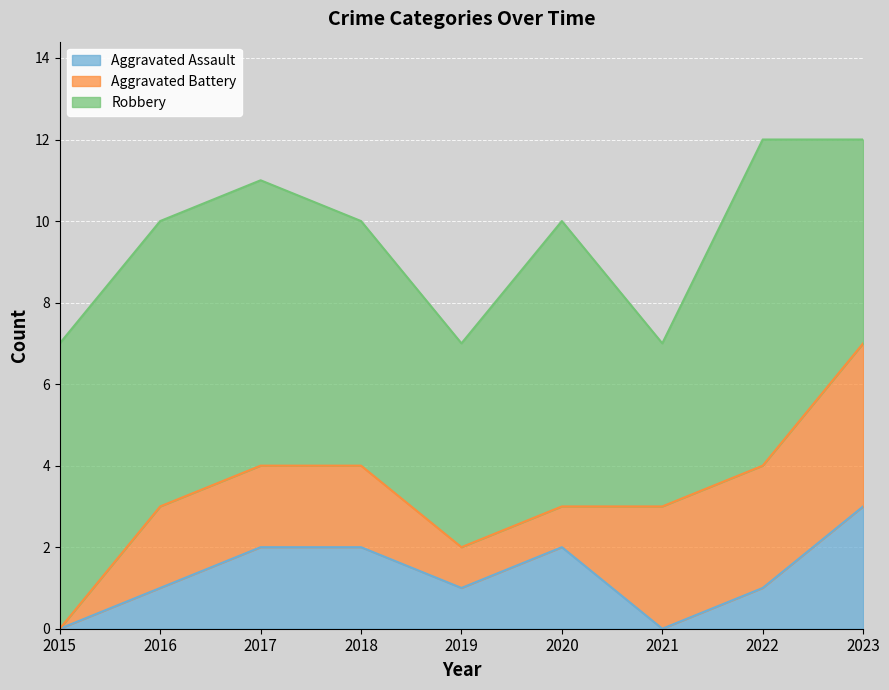

The value of Aggravated Assault at 2020 is 2. True or false?

True